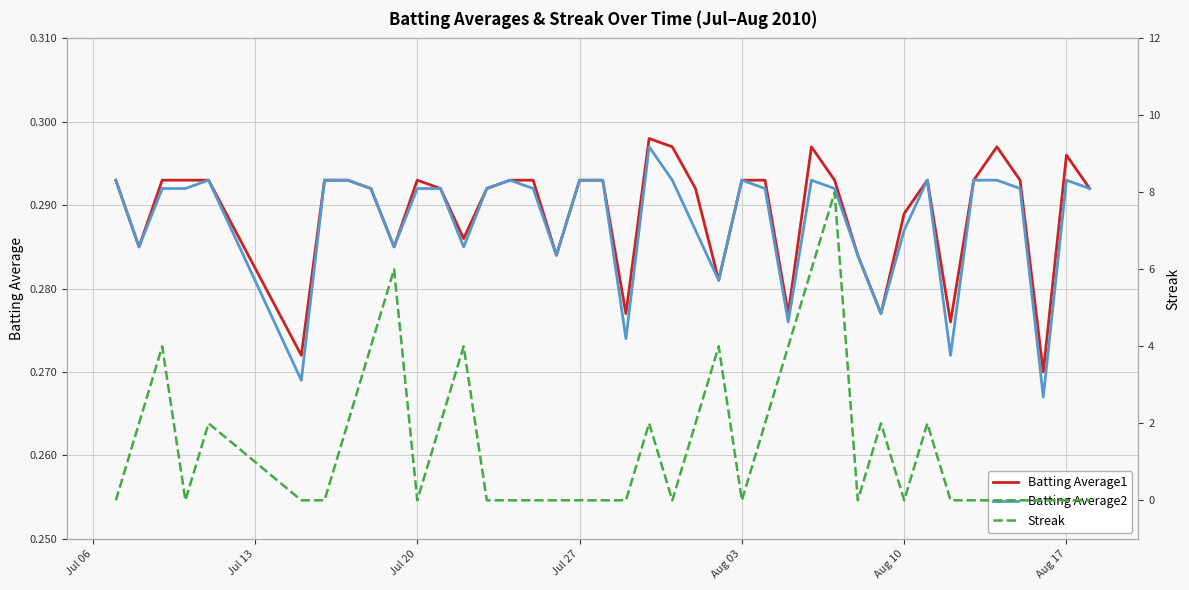

The value of Batting Average2 at Aug 03 is 0.5. True or false?

False